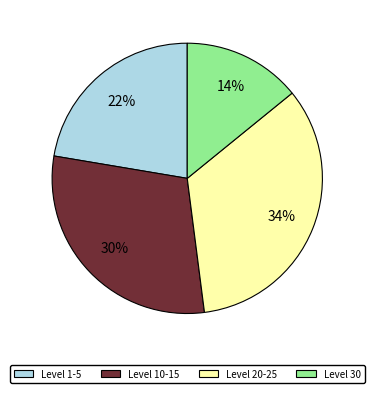

Is there any slice that represents more than half of the pie?

No